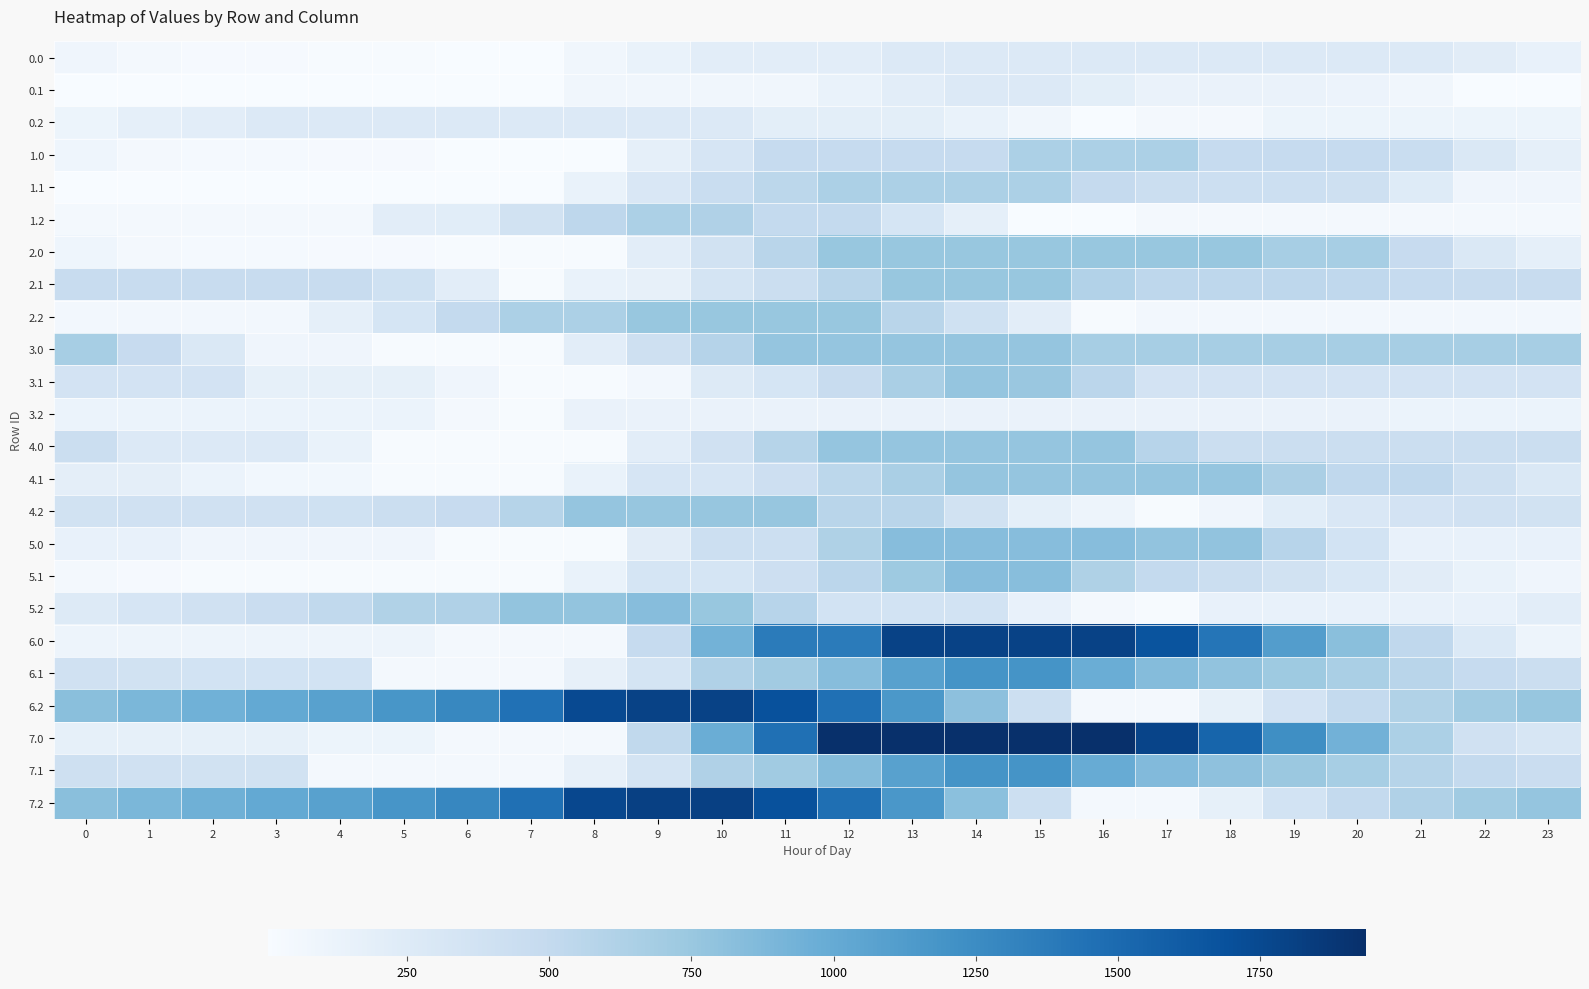

What is the spread (max minus min) of values at 11?

1622.8